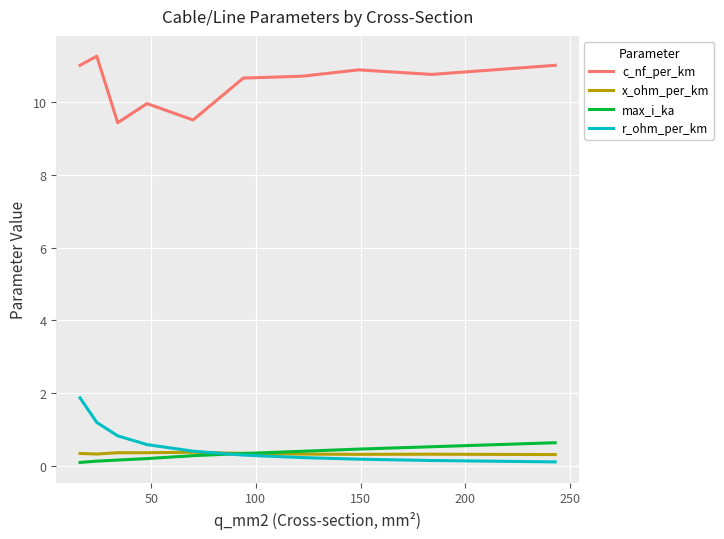

True or false: c_nf_per_km and max_i_ka intersect in this chart.

False